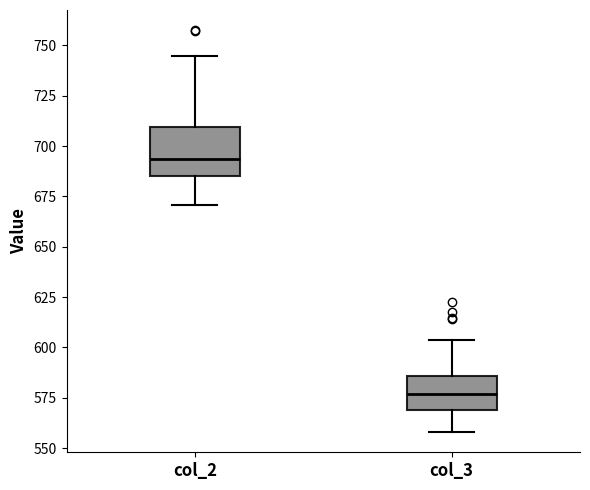

Comparing the boxes themselves (not the whiskers), which one is the tallest?

col_2